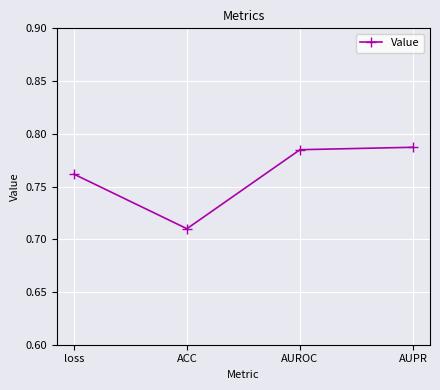

The chart shows a value of 0.4 at loss. True or false?

False